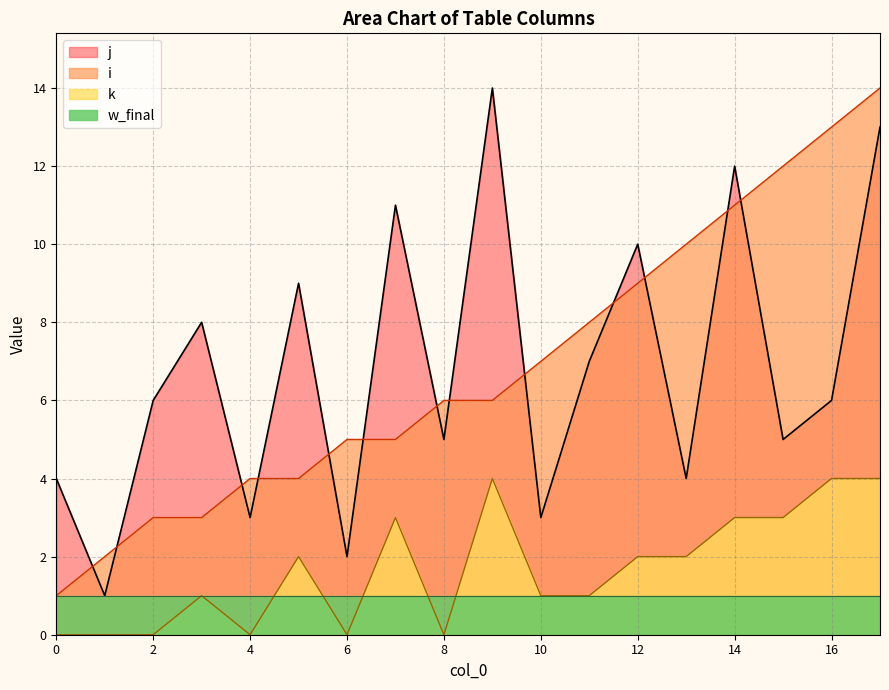

Which series has the largest total across all categories?

i